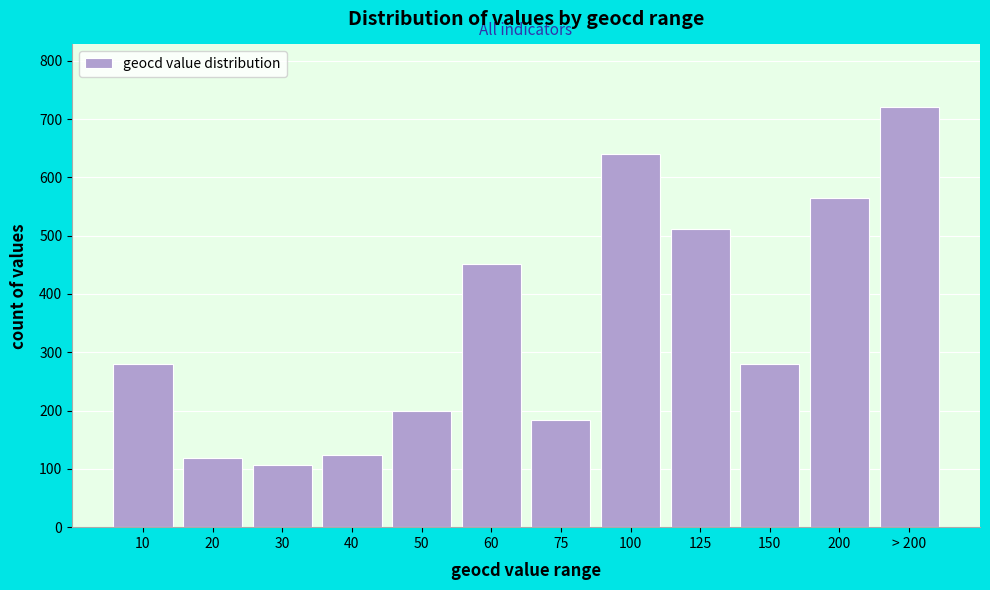

Reading left to right, list all the values displayed in this chart.

10=280	20=118	30=107	40=124	50=199	60=451	75=183	100=640	125=512	150=280	200=564	> 200=720